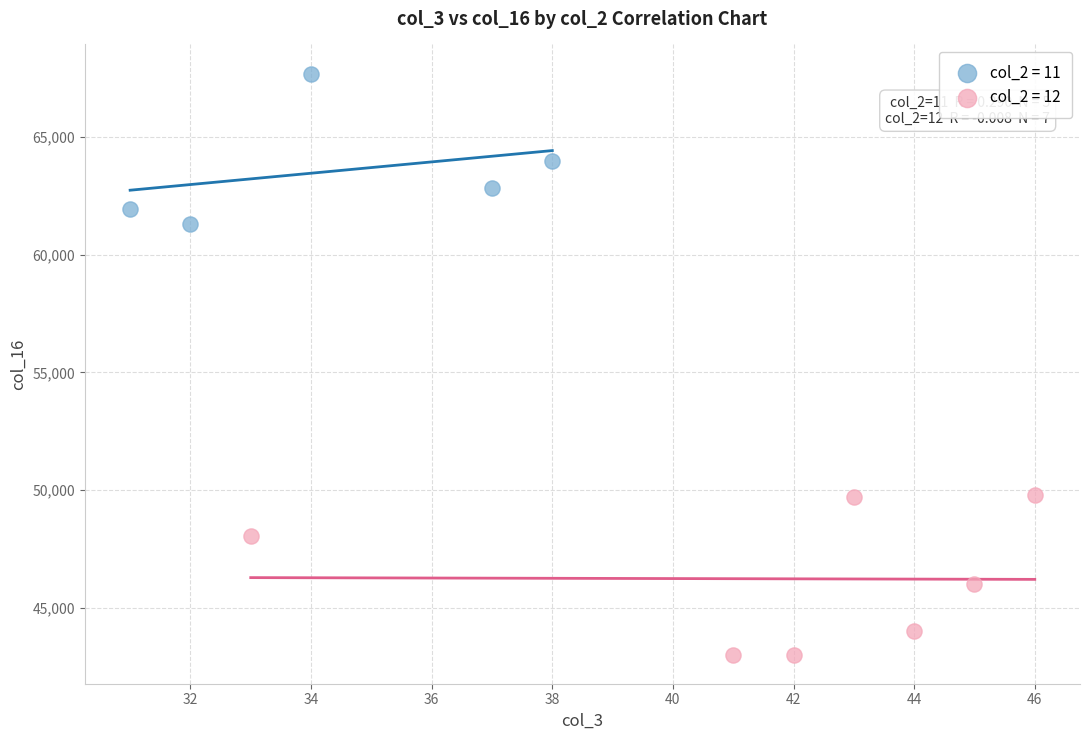

Which series reaches the maximum Y coordinate?

col_2 = 11